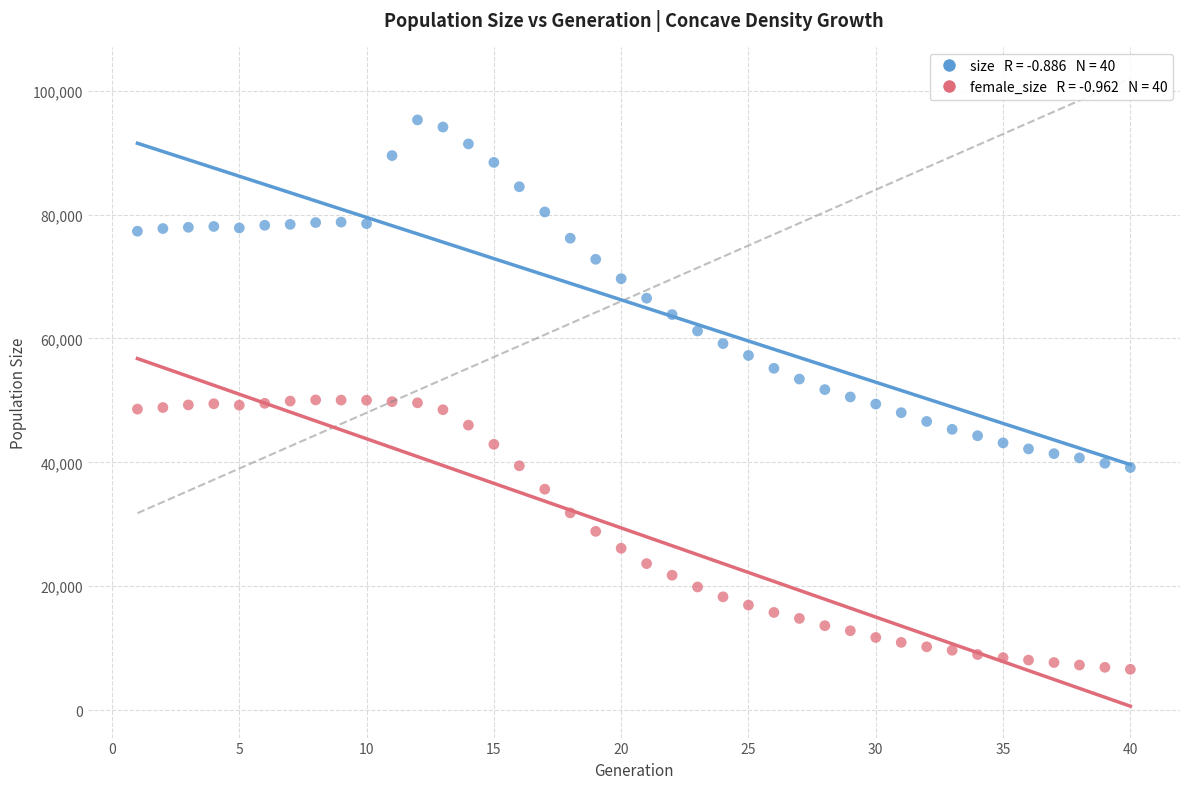

Across all data points, what is the range of Y values (max minus min)?

88674